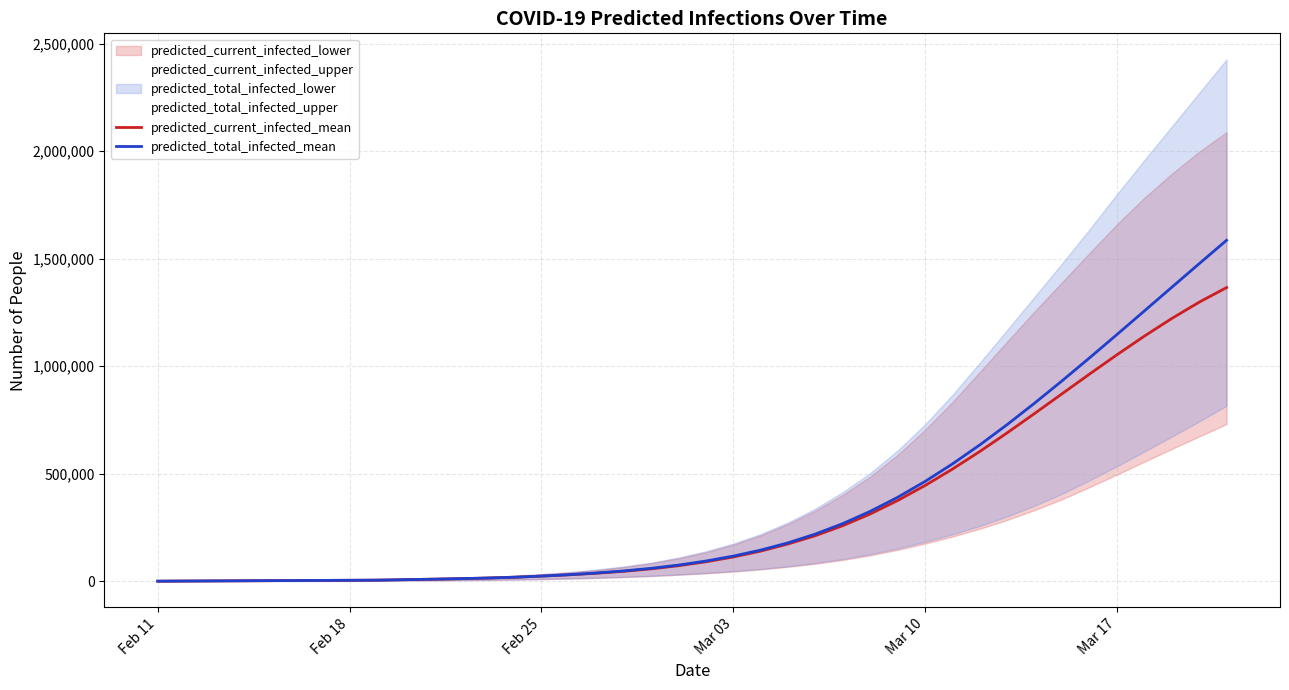

Reading right to left, list all the values displayed in this chart.

predicted_current_infected_mean: 1365556	1297549	1221767	1139729	1053060	963350	872031	780518	690551	603764	521688	445406	375534	313091	258664	212243	173570	140256	112926	90589	72411	57832	46380	37319	30050	24107	18836	15034	12159	9729	7520	5303	4713	4124	3535	2946	2357	1768	1178	589
predicted_total_infected_mean: 1585319	1476422	1366736	1256779	1147183	1038707	932219	828666	729048	634403	545795	464242	390567	325250	268393	219763	178873	144969	117050	94124	75357	60188	48148	38497	30639	24107	18836	15034	12159	9729	7520	5303	4713	4124	3535	2946	2357	1768	1178	589